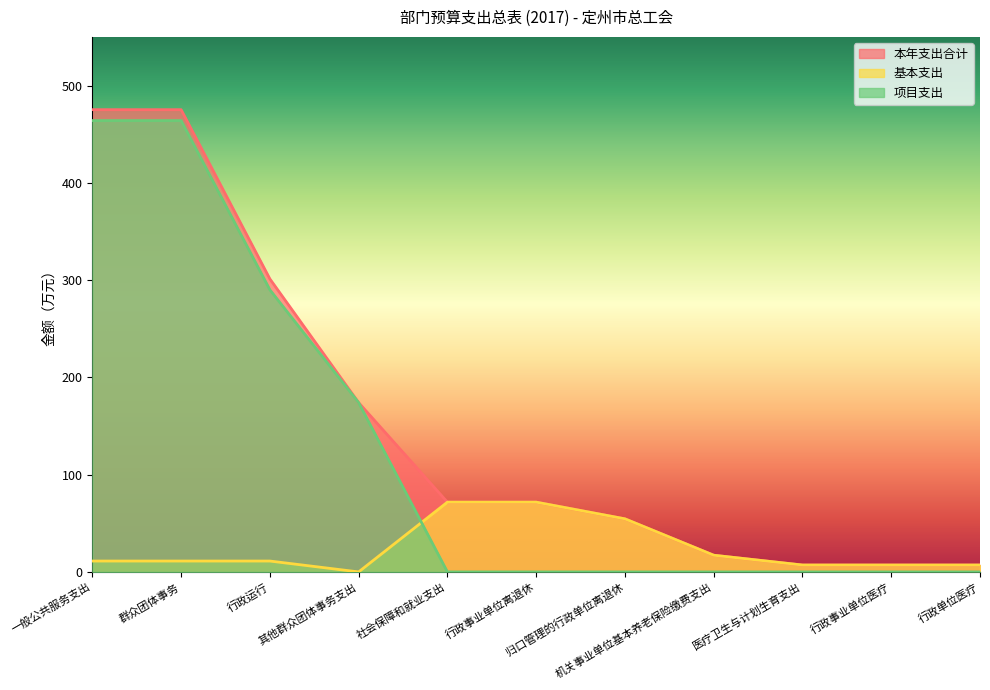

What is the sum of the 基本支出 values at 行政事业单位离退休 and 一般公共服务支出?

82.9